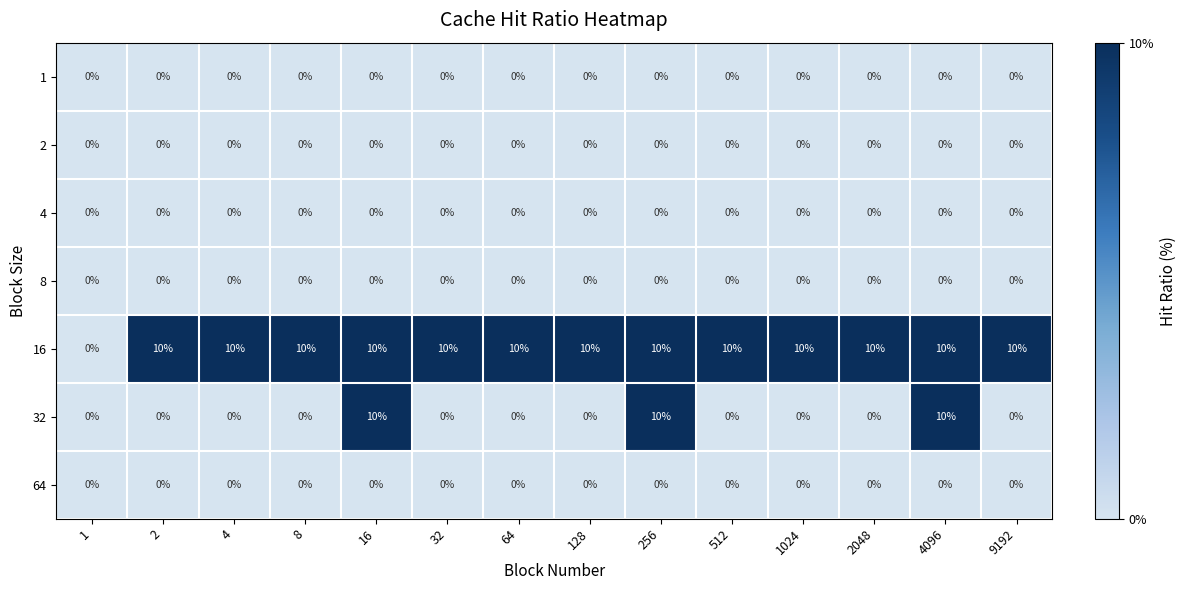

What is the maximum value shown in the chart?

10